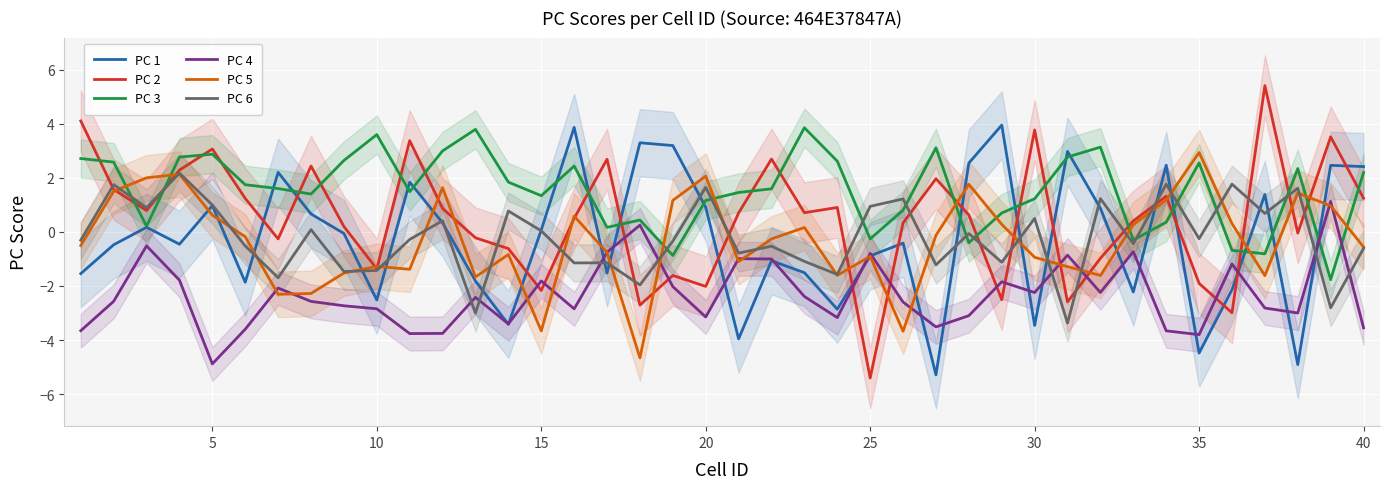

How many lines are shown in the chart?

6